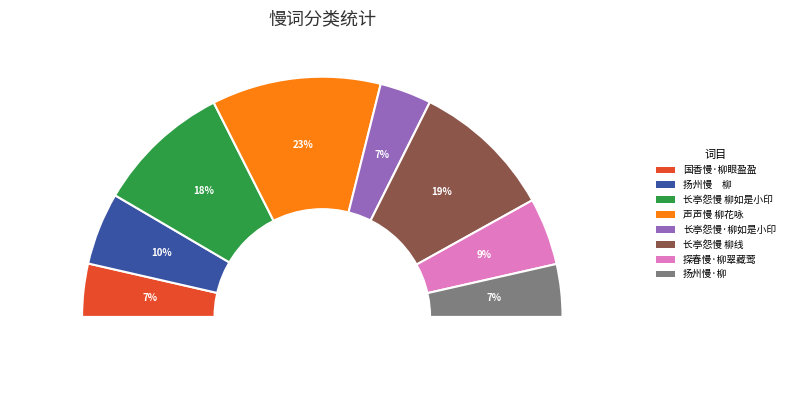

The 长亭怨慢 柳线 slice represents 19% of the pie. True or false?

True